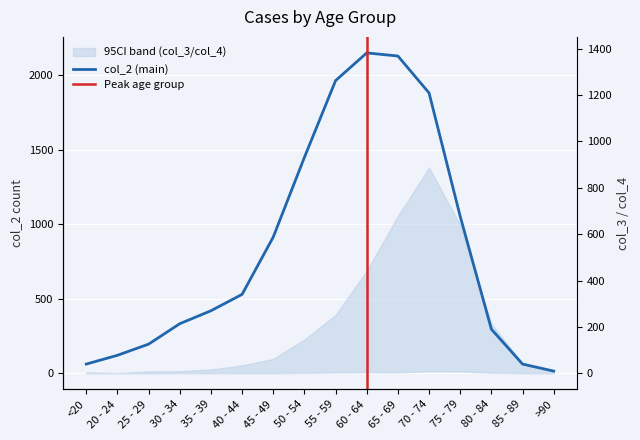

At which label does col_2 first exceed 530?

45 - 49